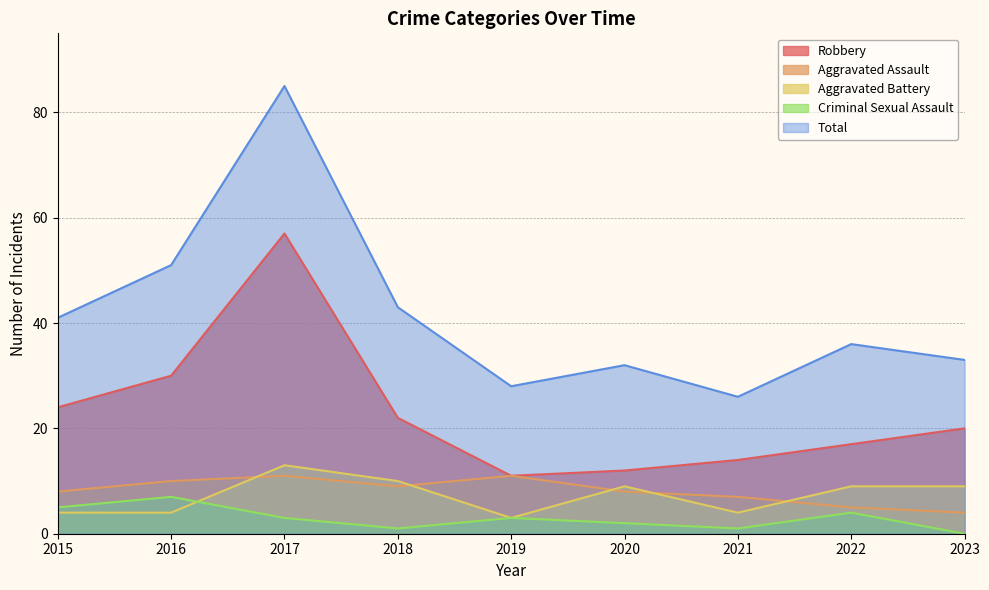

What are all the series names shown in the legend?

Robbery, Aggravated Assault, Aggravated Battery, Criminal Sexual Assault, Total